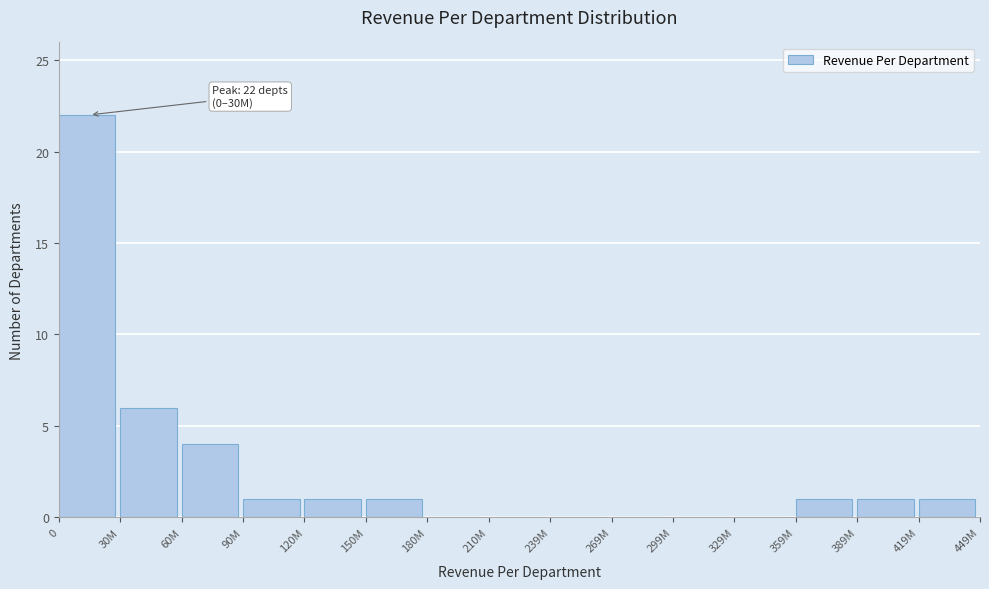

Reading right to left, list all the values displayed in this chart.

419M=1	389M=1	359M=1	329M=0	299M=0	269M=0	239M=0	210M=0	180M=0	150M=1	120M=1	90M=1	60M=4	30M=6	0=22